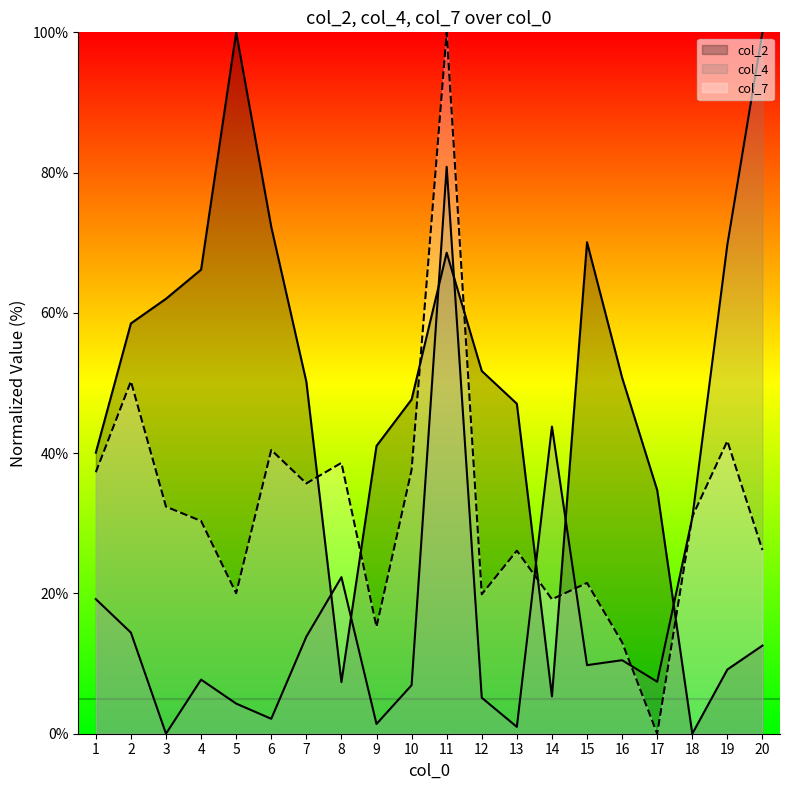

Read the col_4 value at 11.

80.8